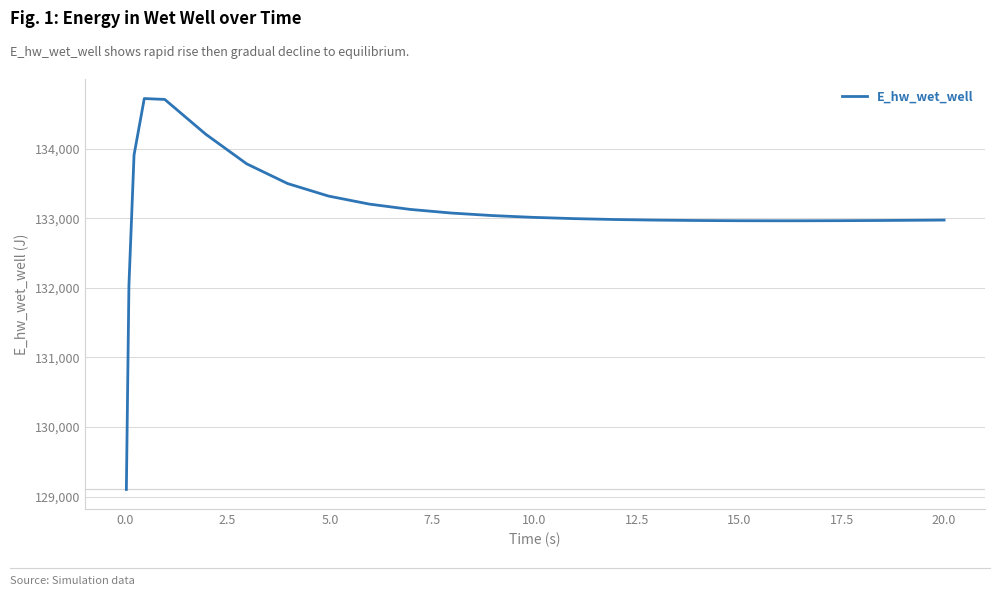

What is the maximum value shown in the chart?

134718.4